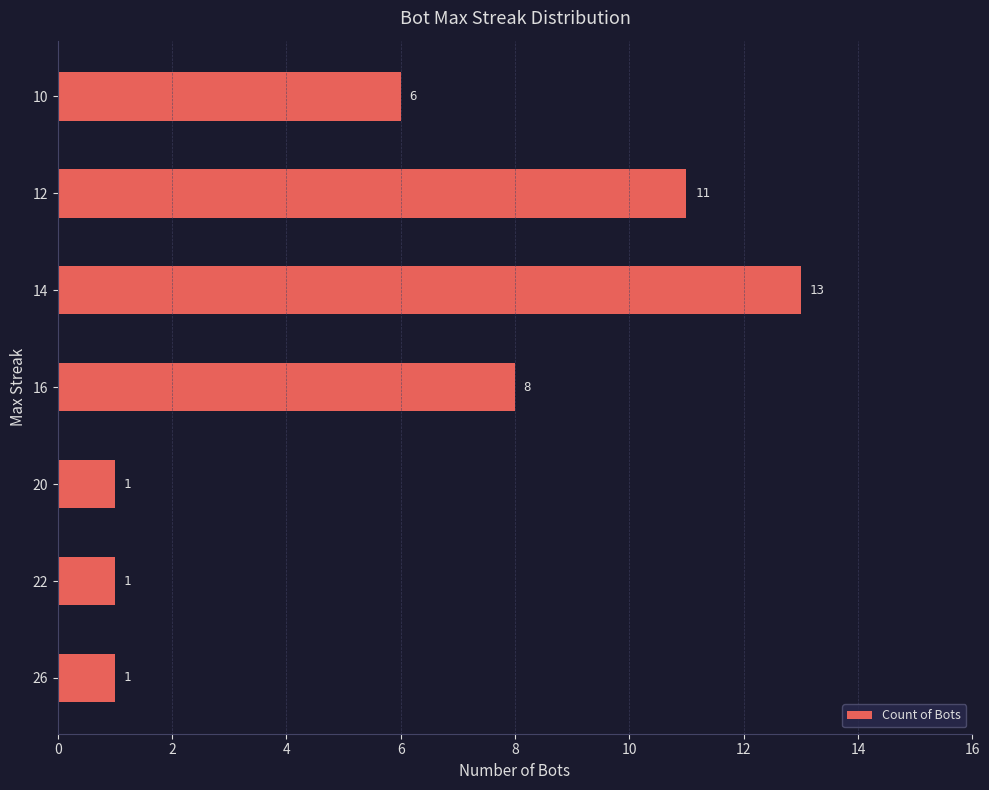

Approximately how many times larger is the value at 12 compared to 26?

11.0